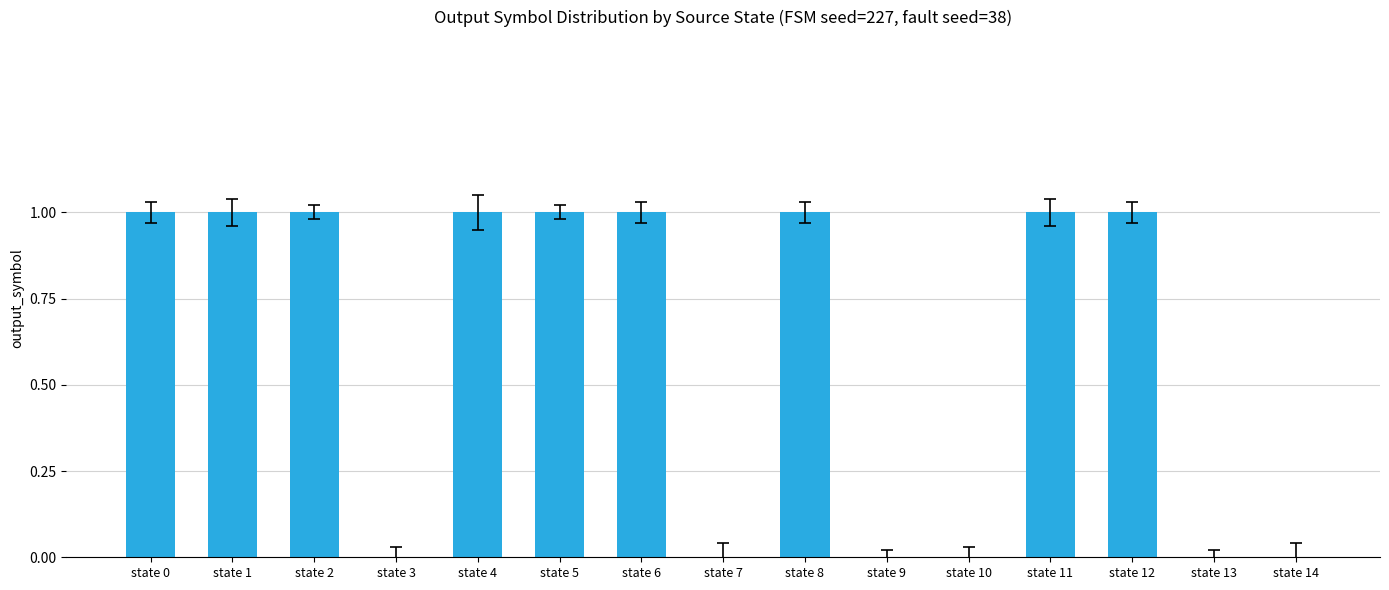

Are the bars horizontal?

No